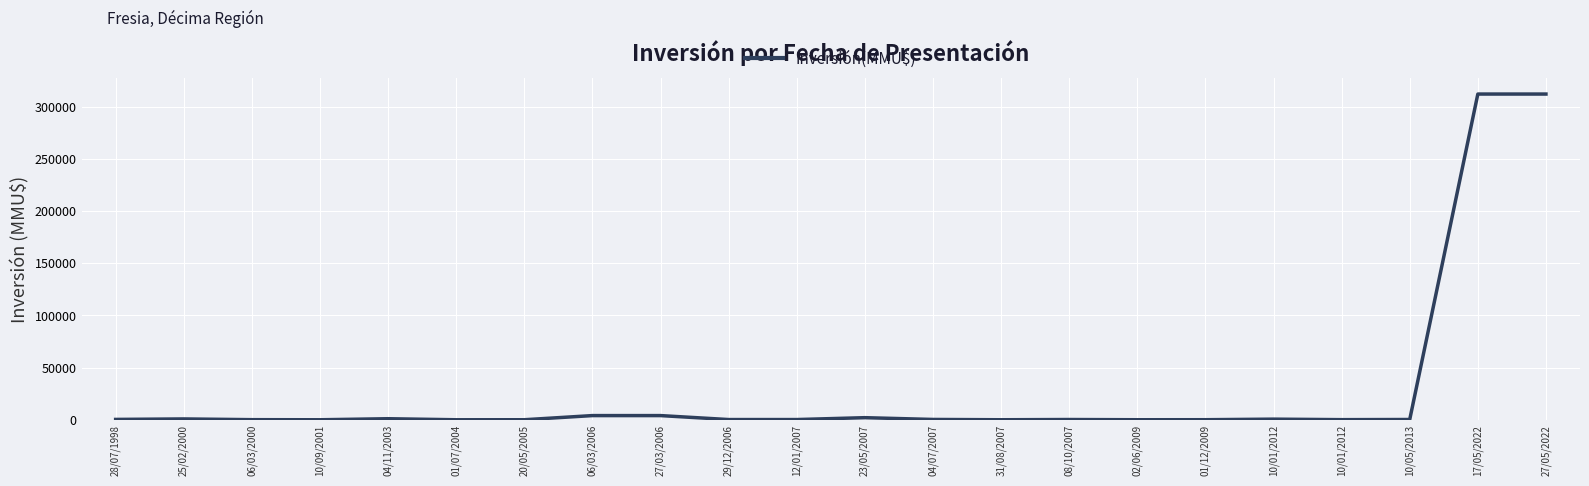

Does the chart have visible grid lines?

Yes